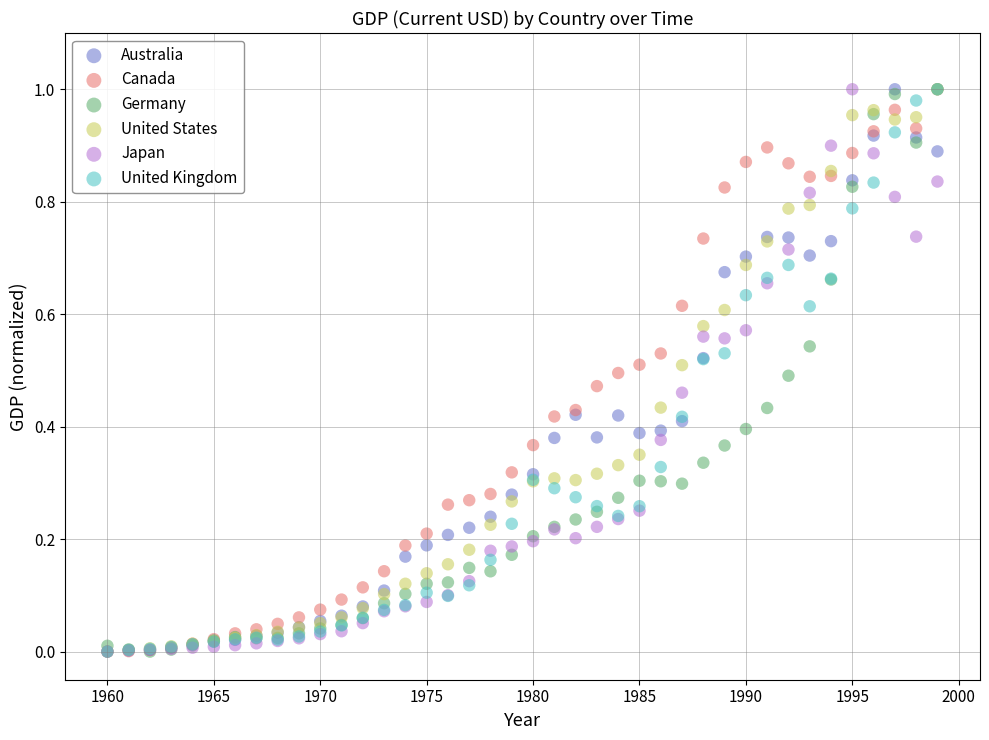

What are all the series names shown in the legend?

Australia, Canada, Germany, United States, Japan, United Kingdom